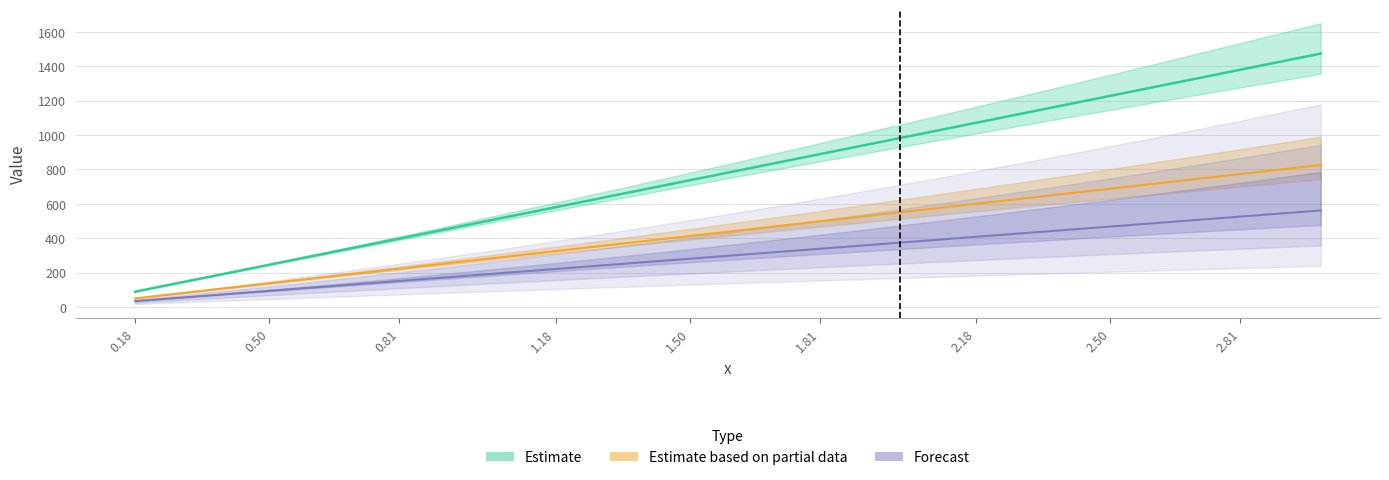

How many data points in Estimate are less than 736?

10